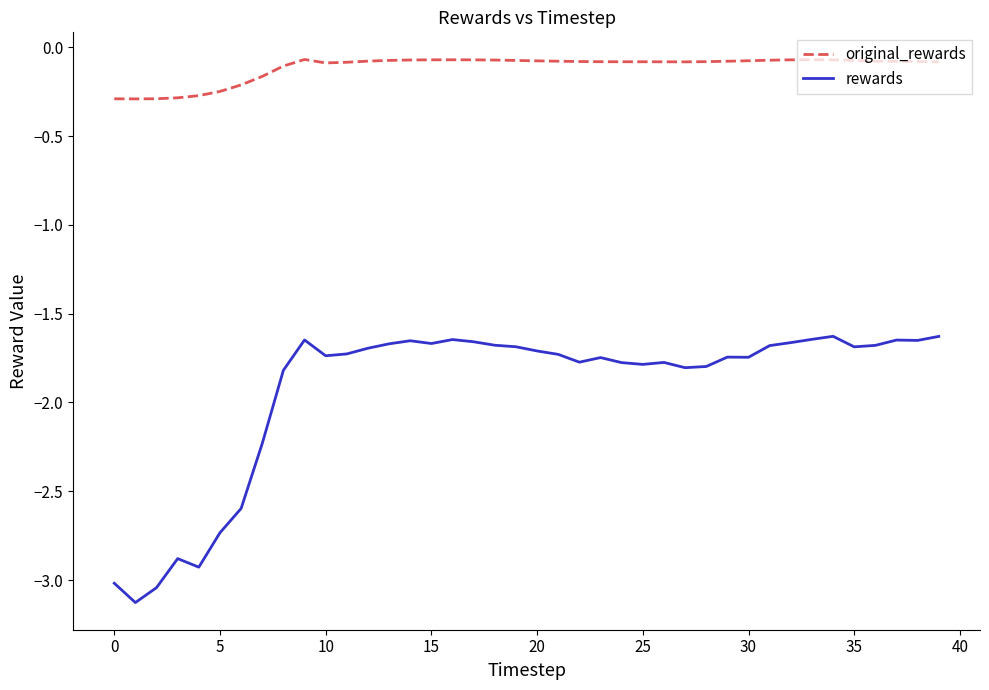

What is the greatest value displayed?

-0.1